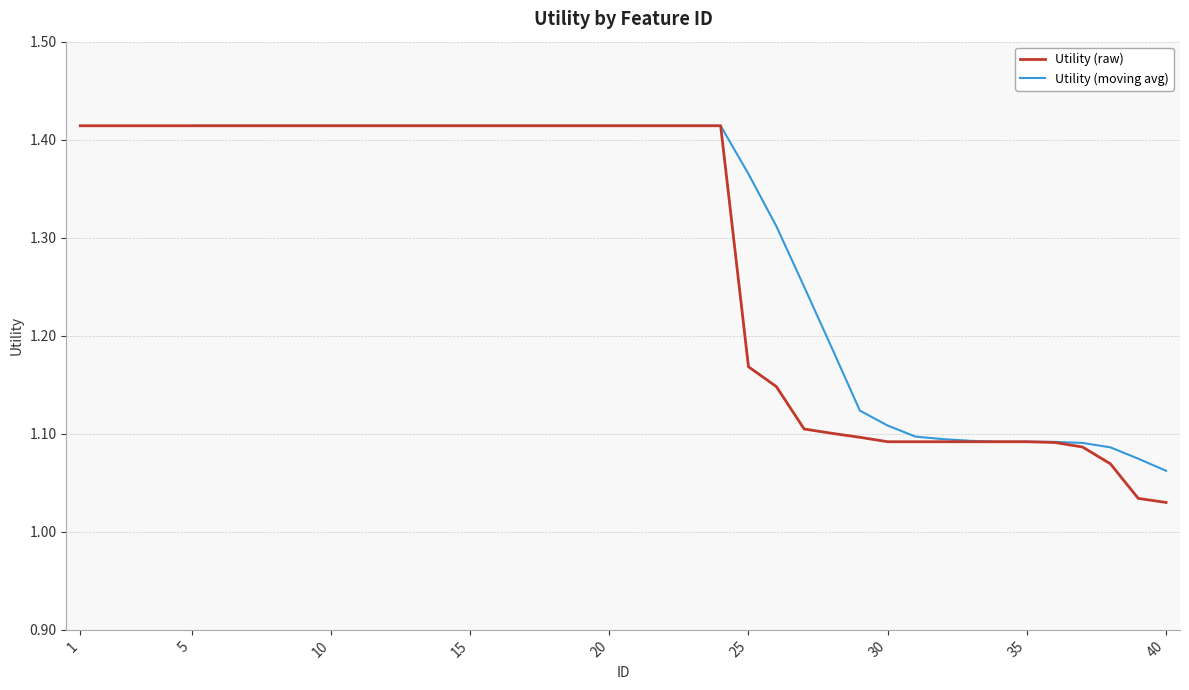

What is the sum of all values?

51.4